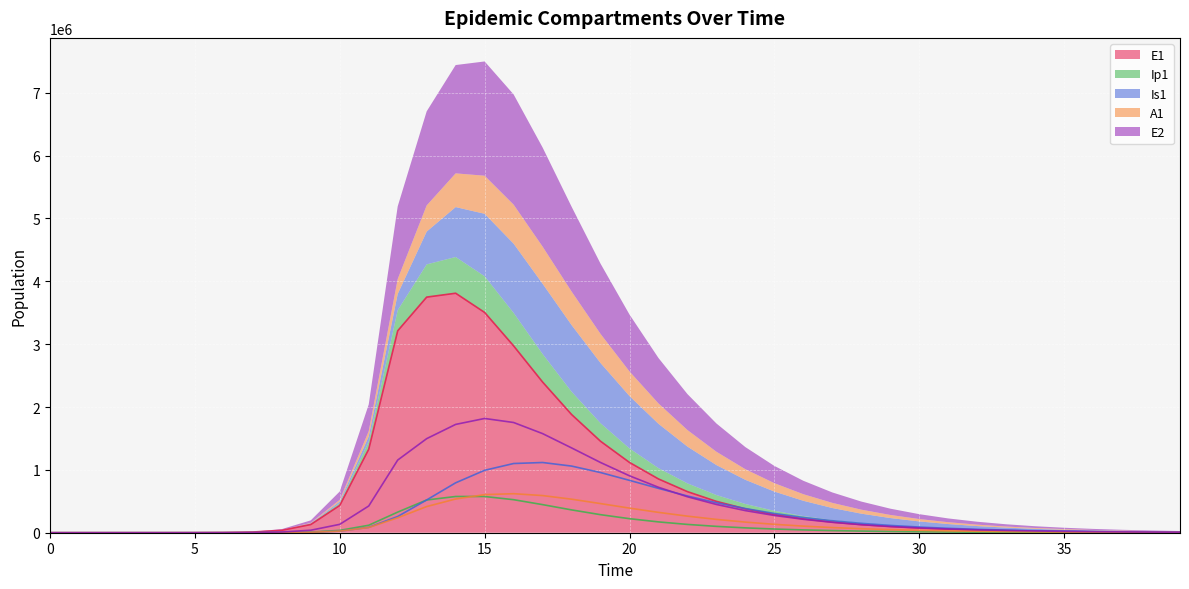

What are all the series names shown in the legend?

E1, Ip1, Is1, A1, E2